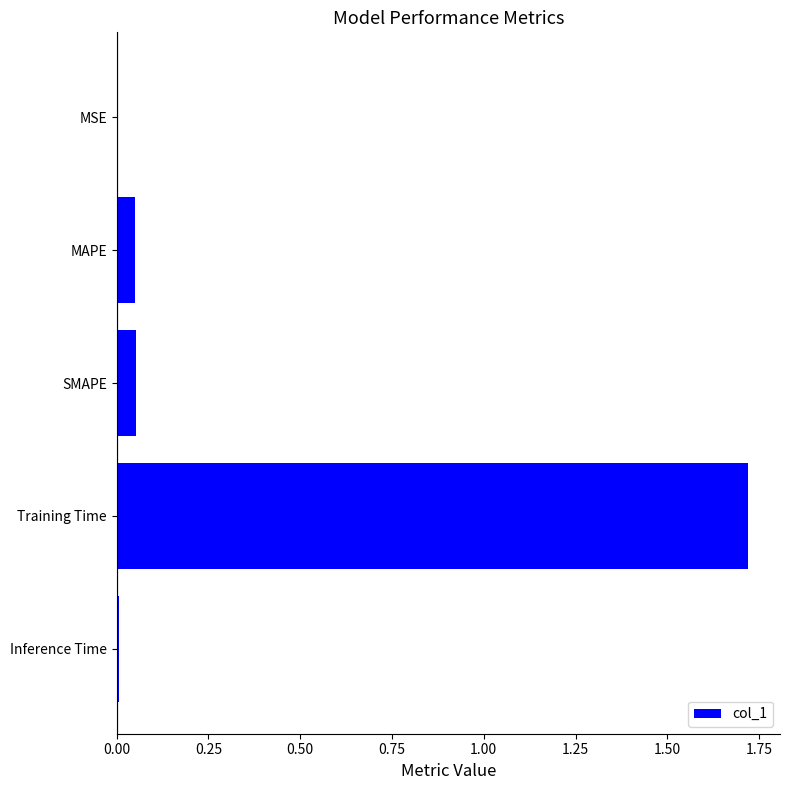

What is the sum of all values?

1.8